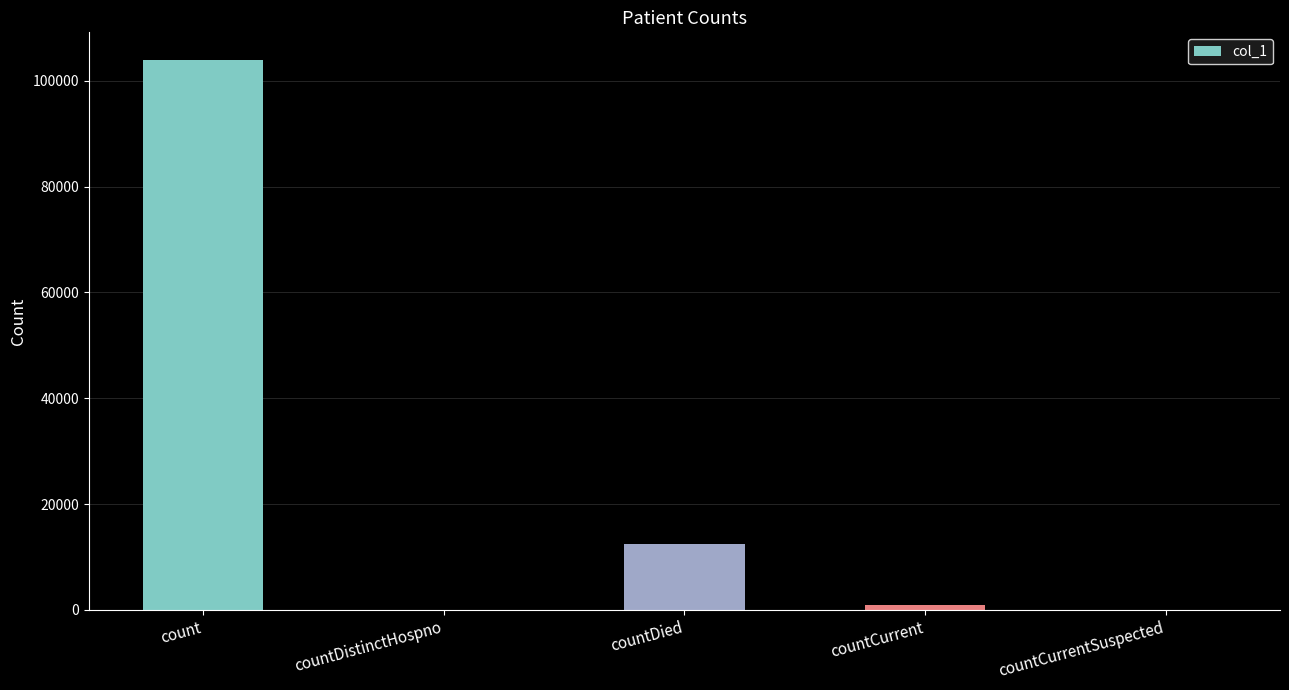

How many categories are shown in the chart?

5